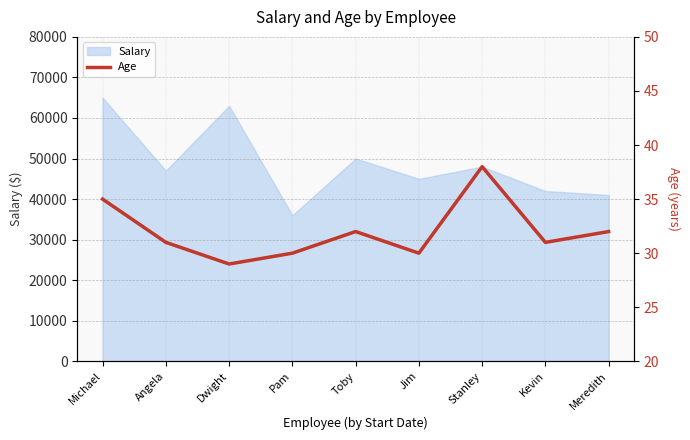

What is the value of the 8th point from the left?

31